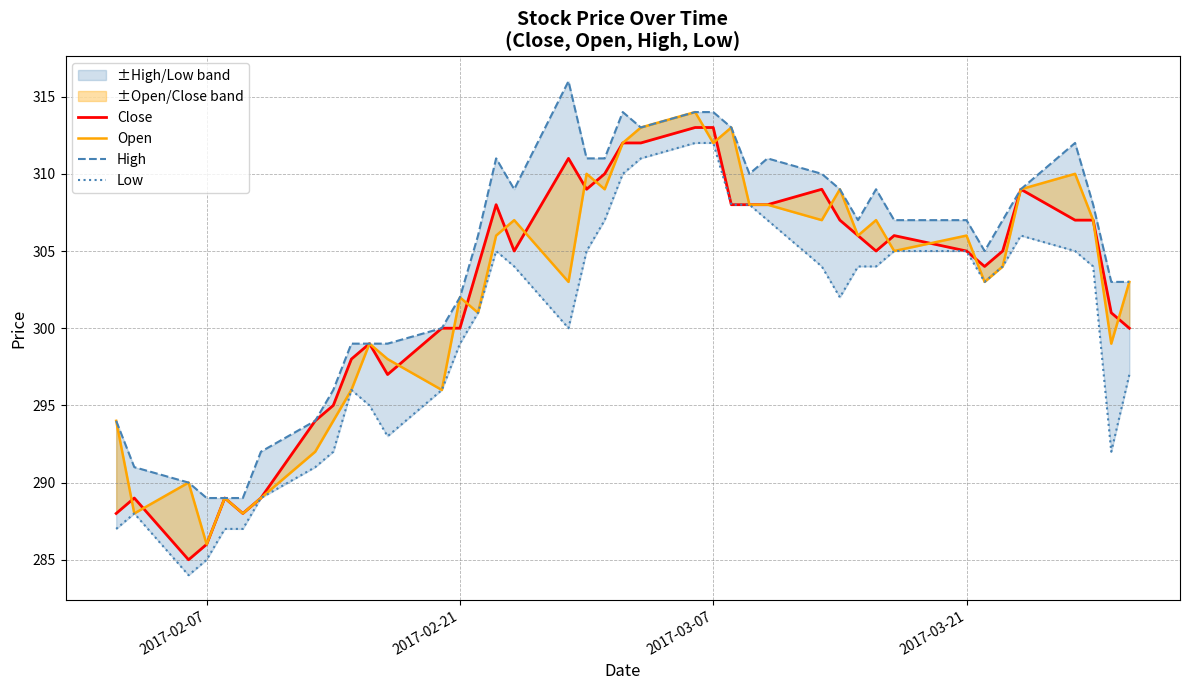

True or false: Low has more than 1 points higher than both neighbors.

True